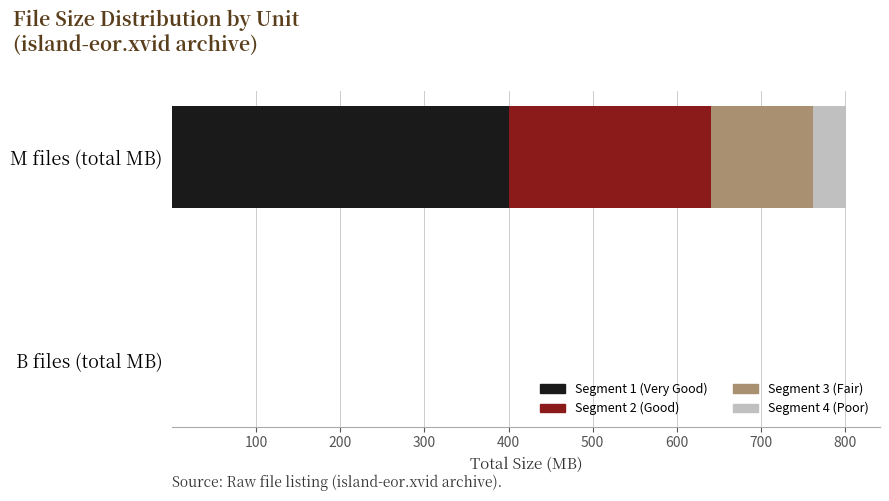

True or false: Segment 1 (Very Good) has a value of 166.1 at M files (total MB).

False